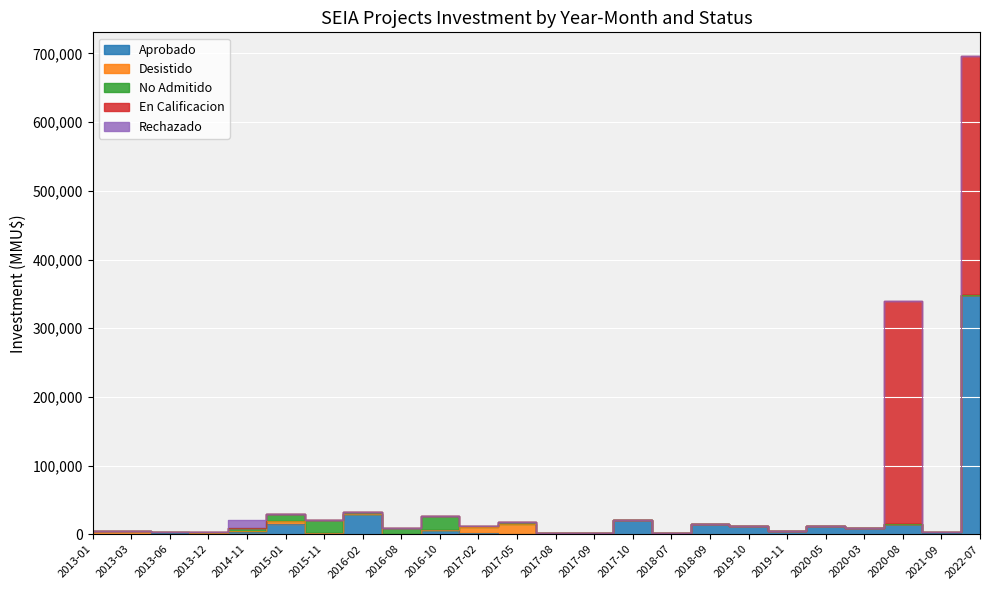

Is the value of Rechazado at 2018-09 greater than the value of Desistido at 2017-05?

No